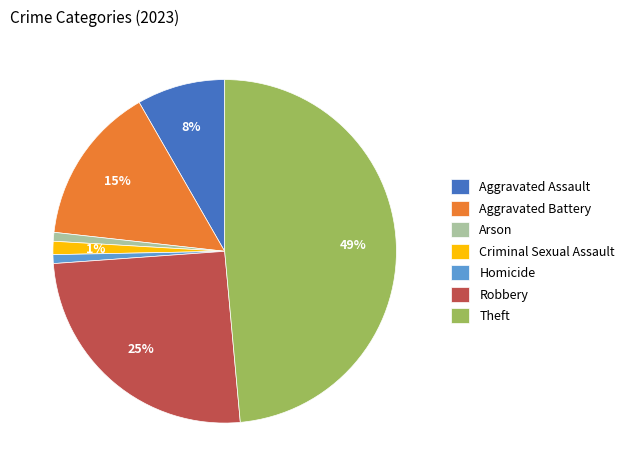

Is it true that Robbery is 25% of the pie?

True